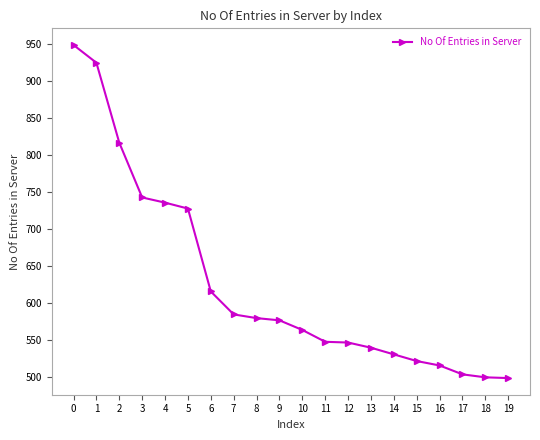

What is the maximum value shown in the chart?

948